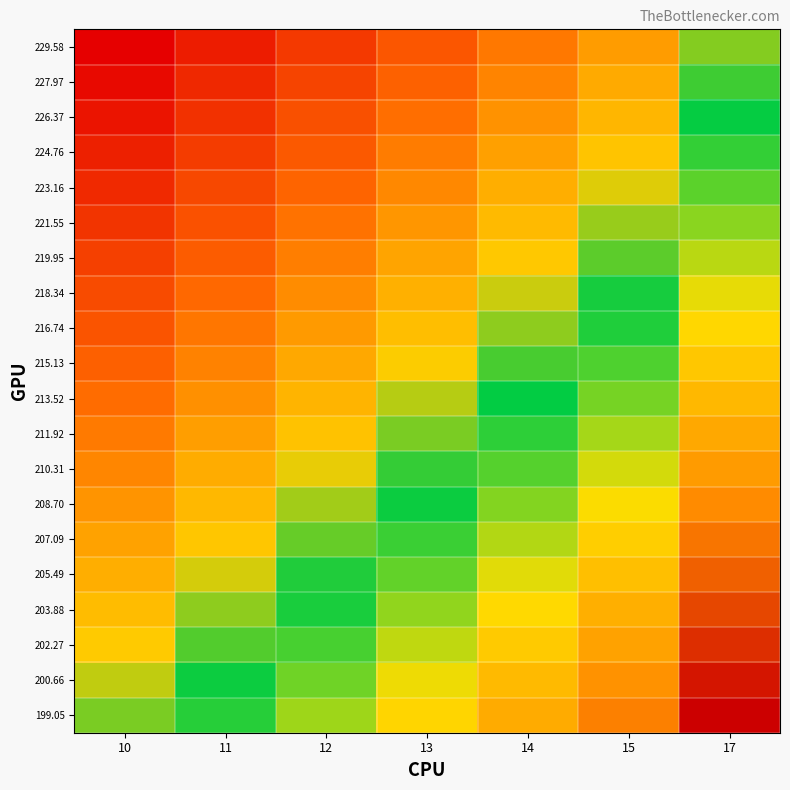

How many categories are shown in the chart?

7